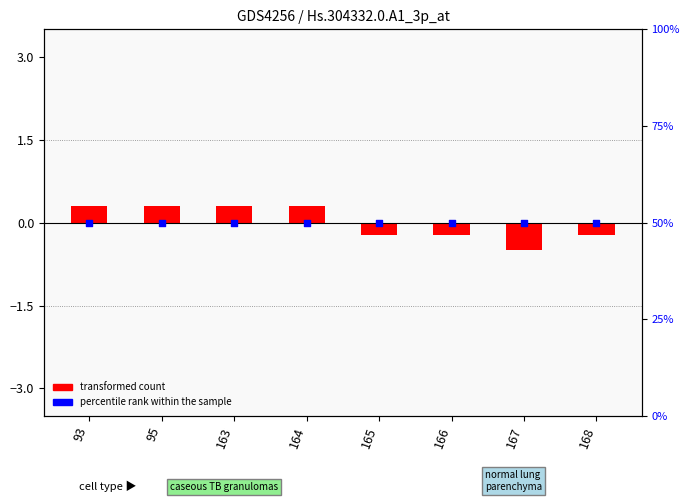

Which series contains the lowest Y value?

transformed count